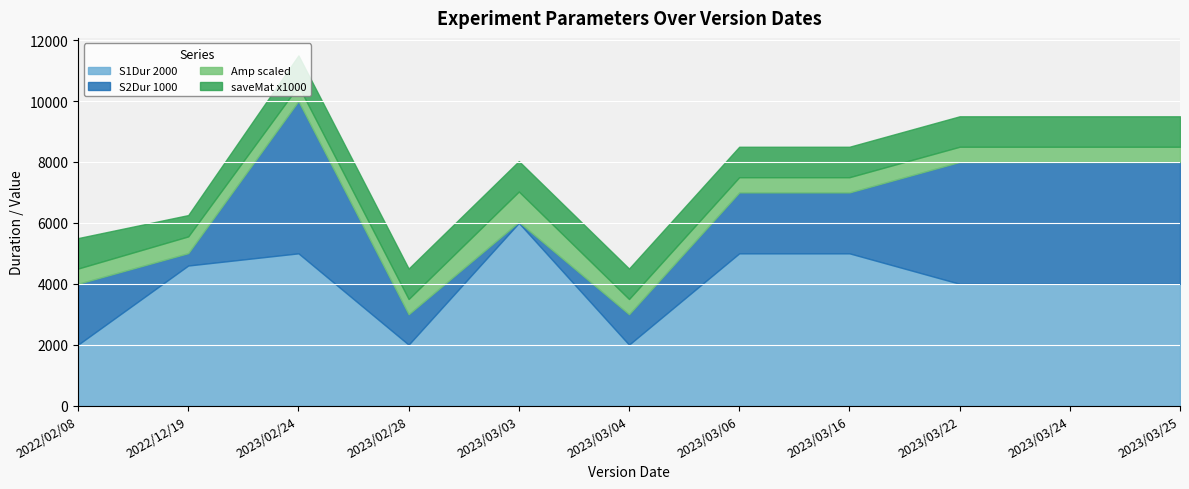

Rank the series by their maximum value, from lowest to highest.

Amp_scaled, saveMat_x1000, S2Dur_1000, S1Dur_2000